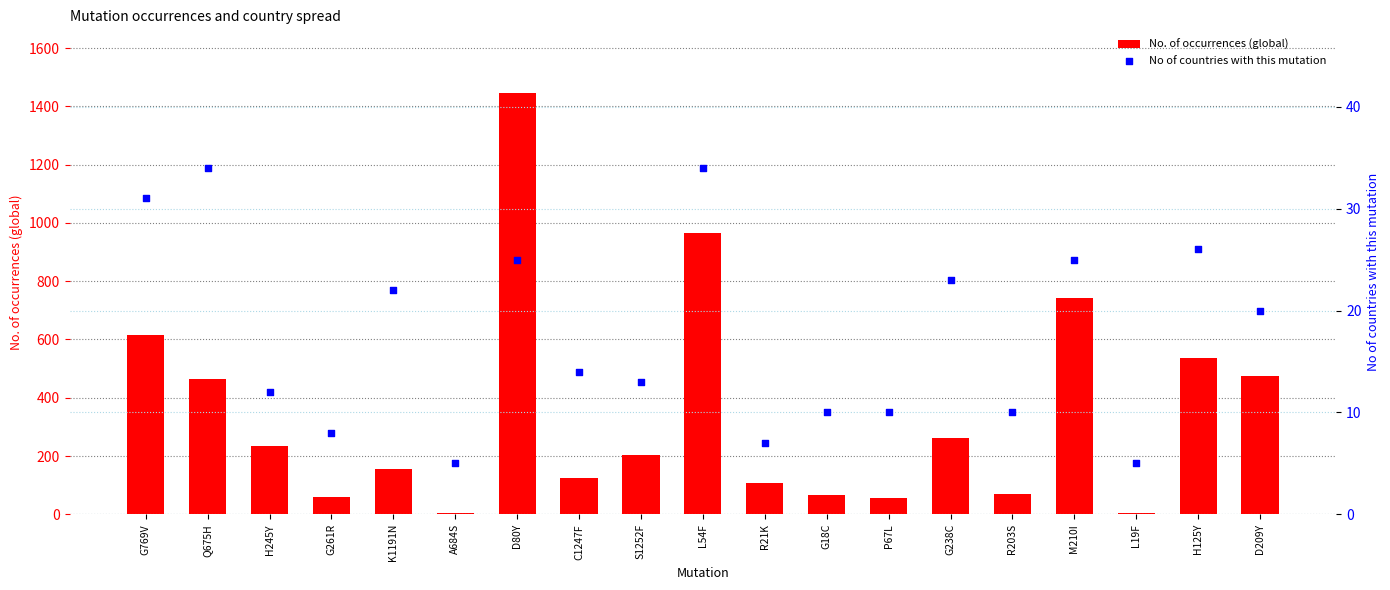

Which series has the largest total across all categories?

No. of occurrences (global)